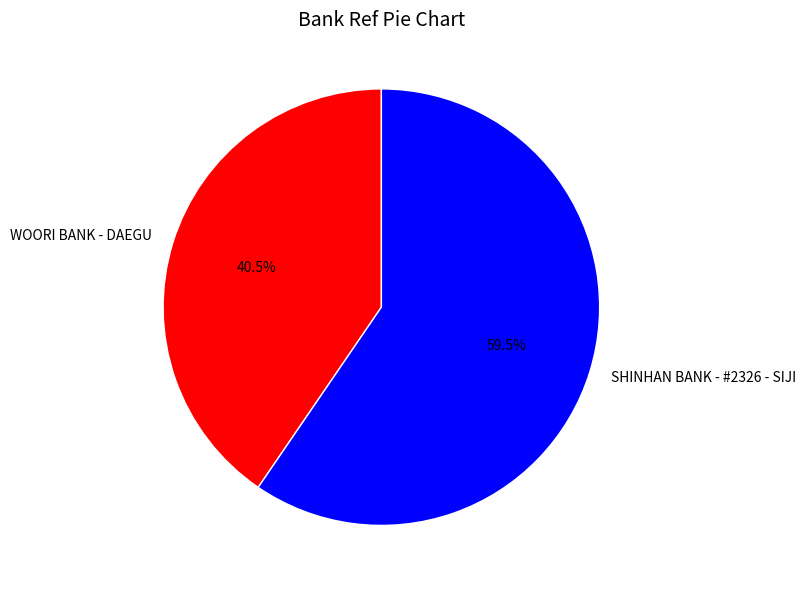

How many slices are in this pie chart?

2